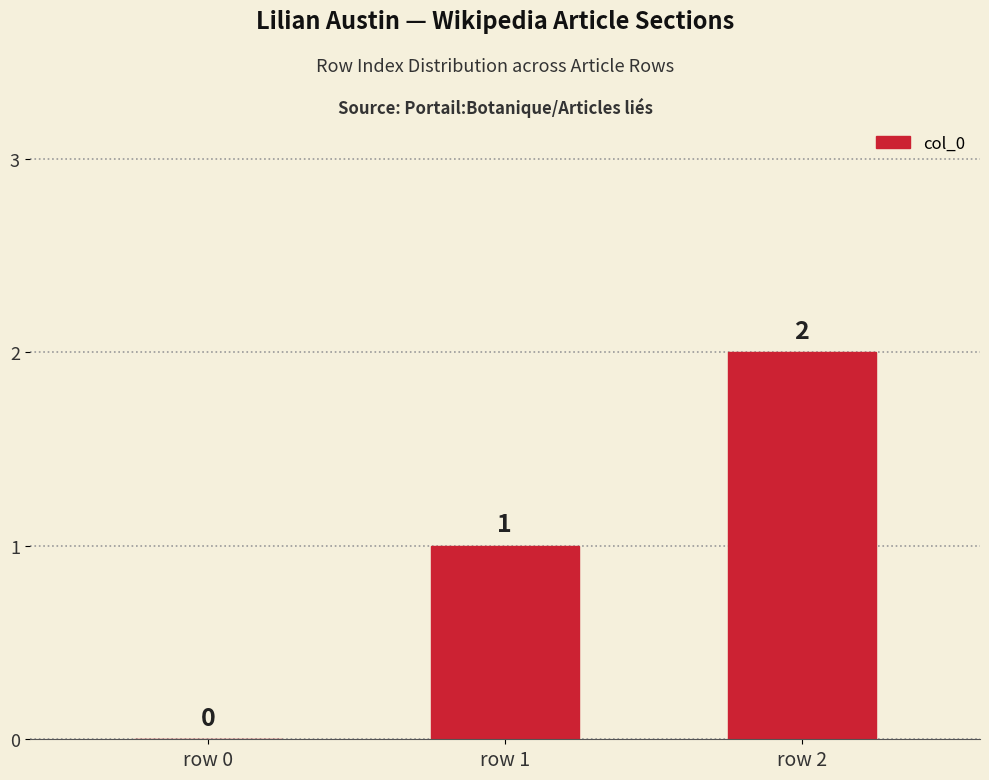

What is the average value?

1